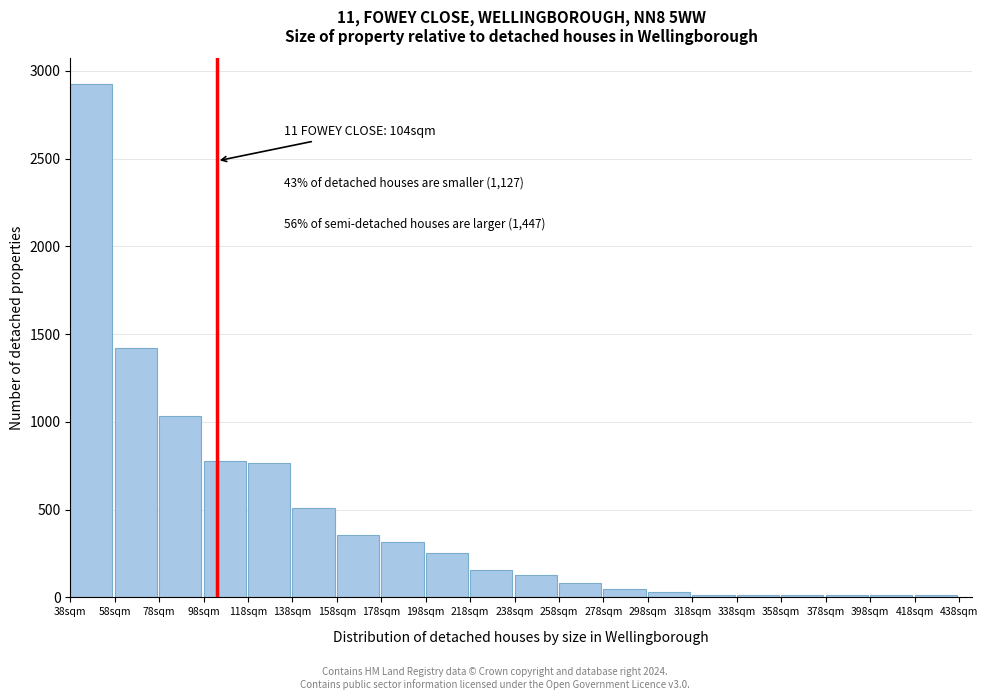

Over which range of the x-axis is the bar tallest?

38 to 58